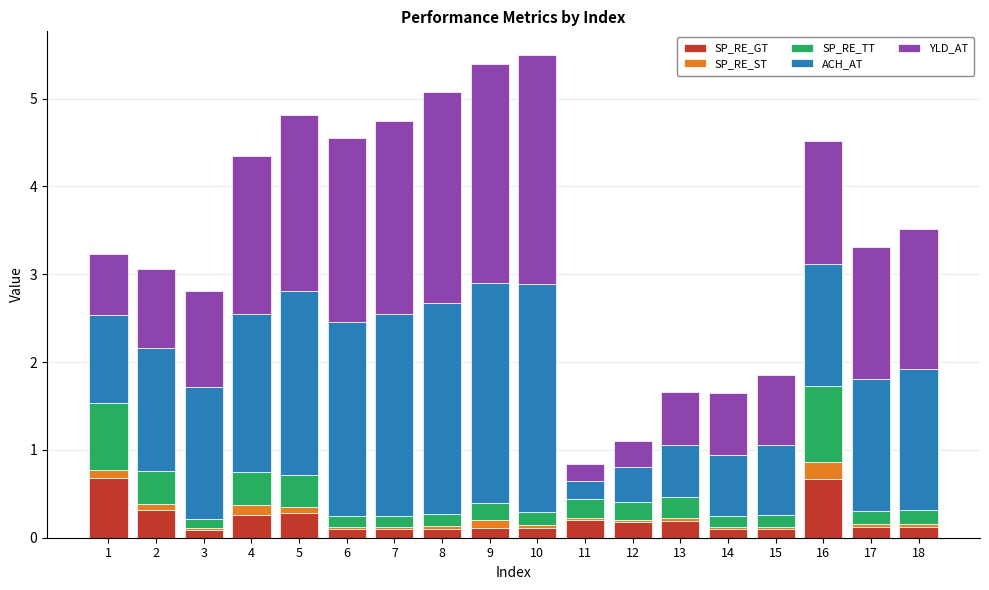

The SP_RE_GT series shows 0.1 at 9. True or false?

True